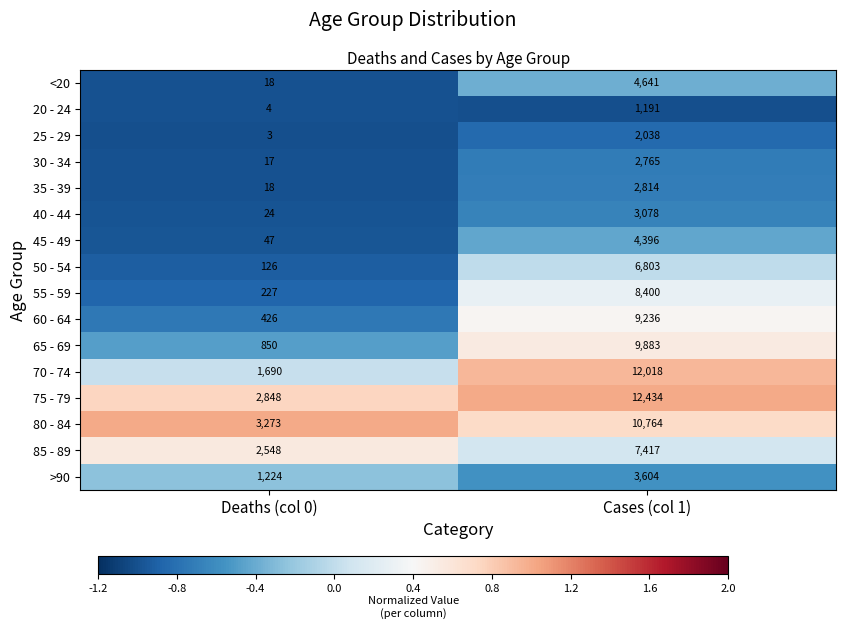

At which category does the chart reach its peak across all series?

Cases (col 1)